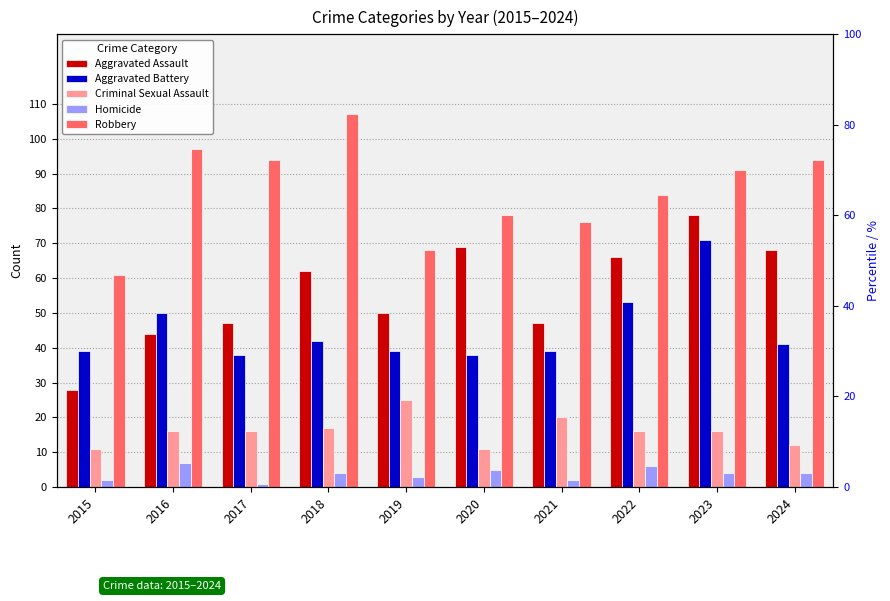

What is the sum of all Aggravated Assault values?

559